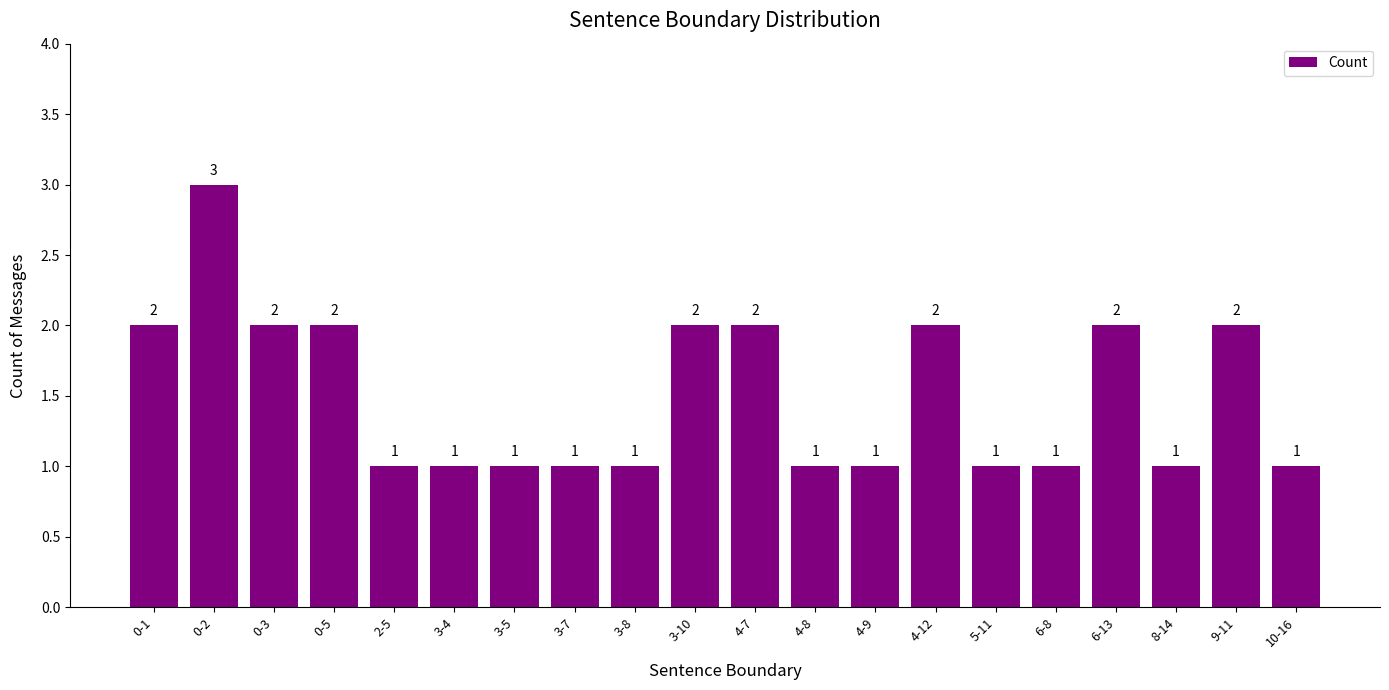

Between 4-9 and 0-2, which is larger?

0-2